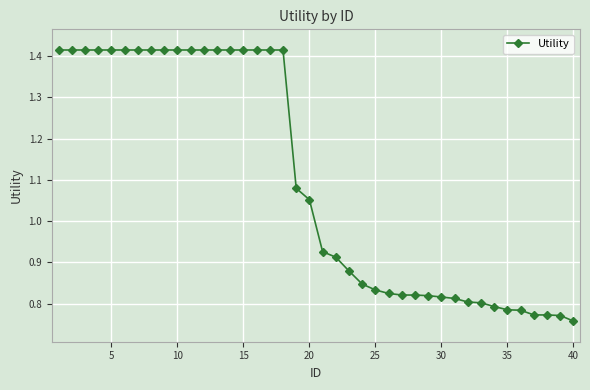

What is the difference between the maximum and minimum values?

0.7